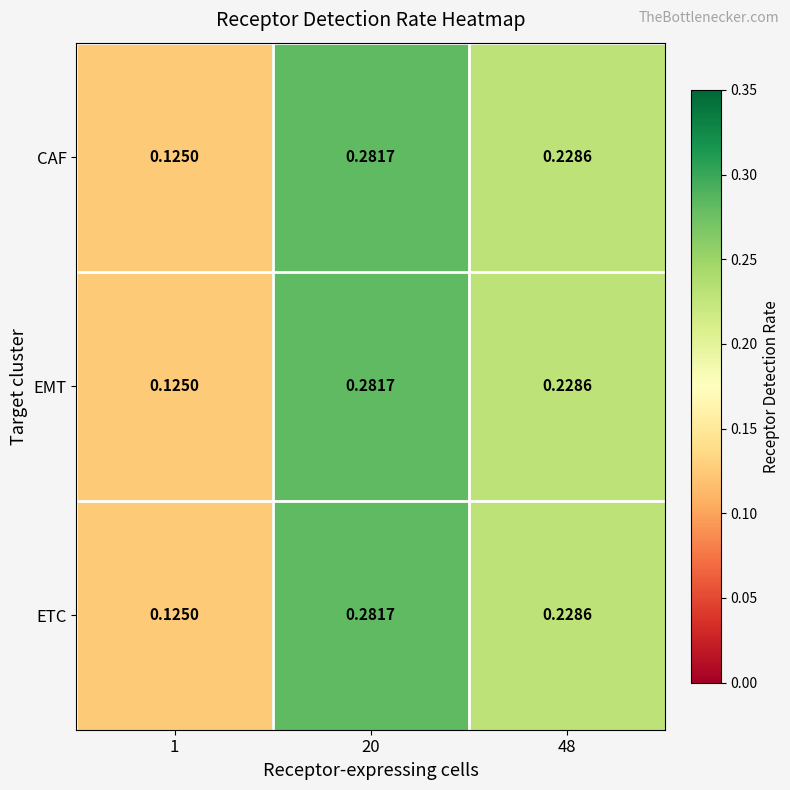

How many series are shown in this chart?

3